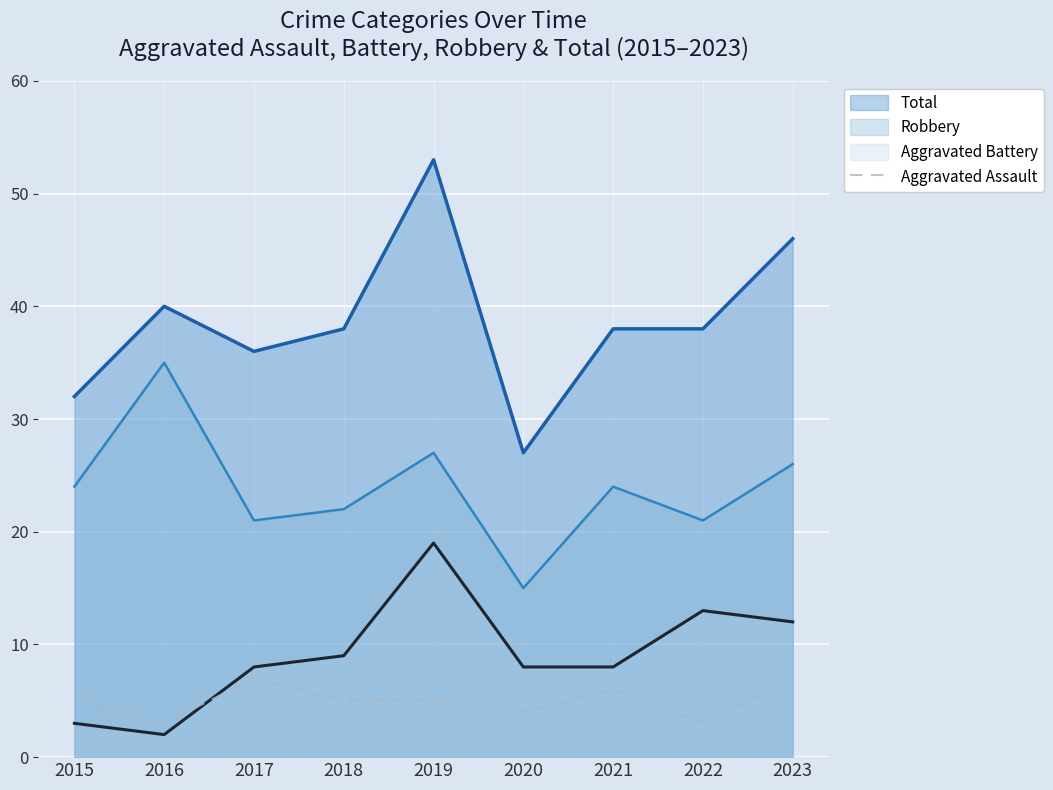

The chart shows a value of 3 at 2016. True or false?

True